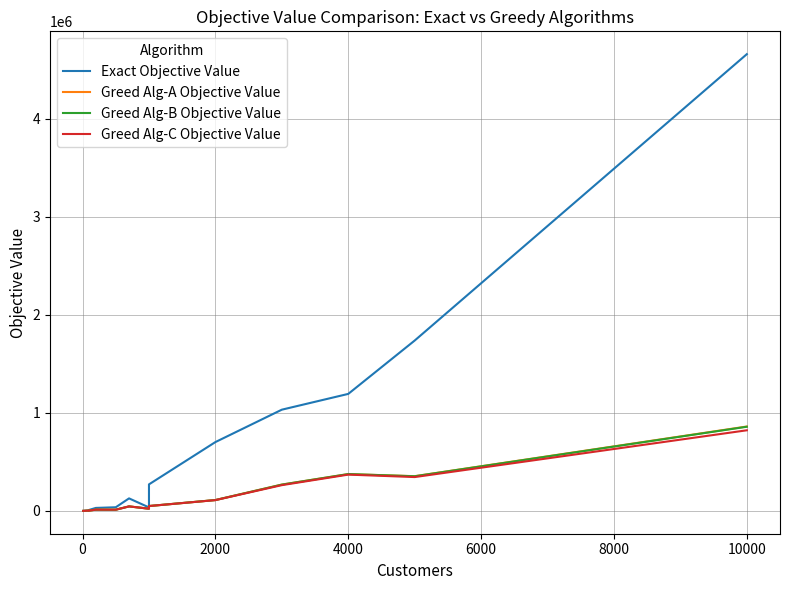

What is the maximum value shown in the chart?

4660587